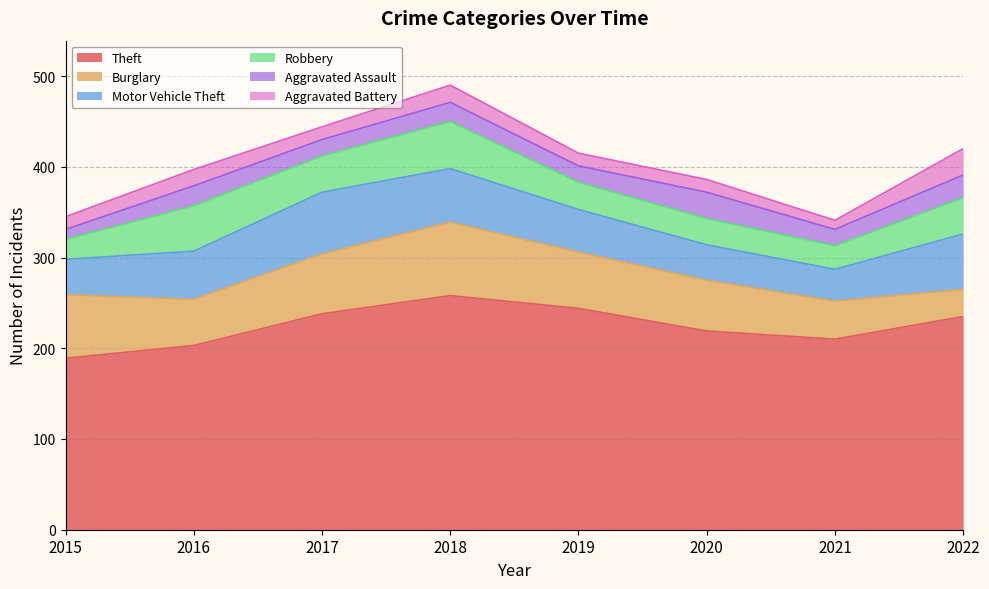

What is the spread (max minus min) of values at 2015?

178